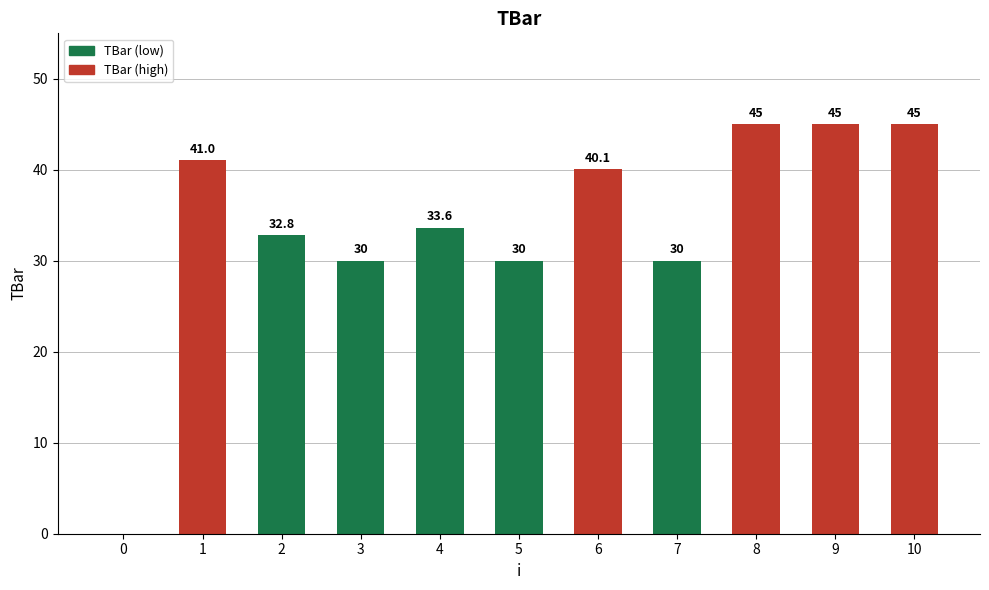

Does the chart contain stacked bars?

No